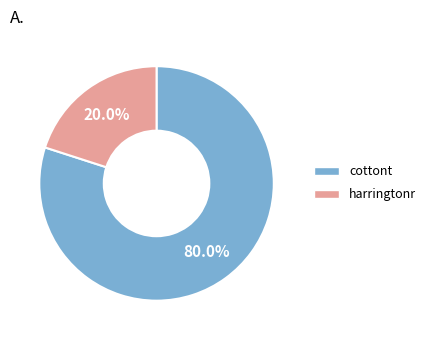

Which has a higher value, harringtonr or cottont?

cottont